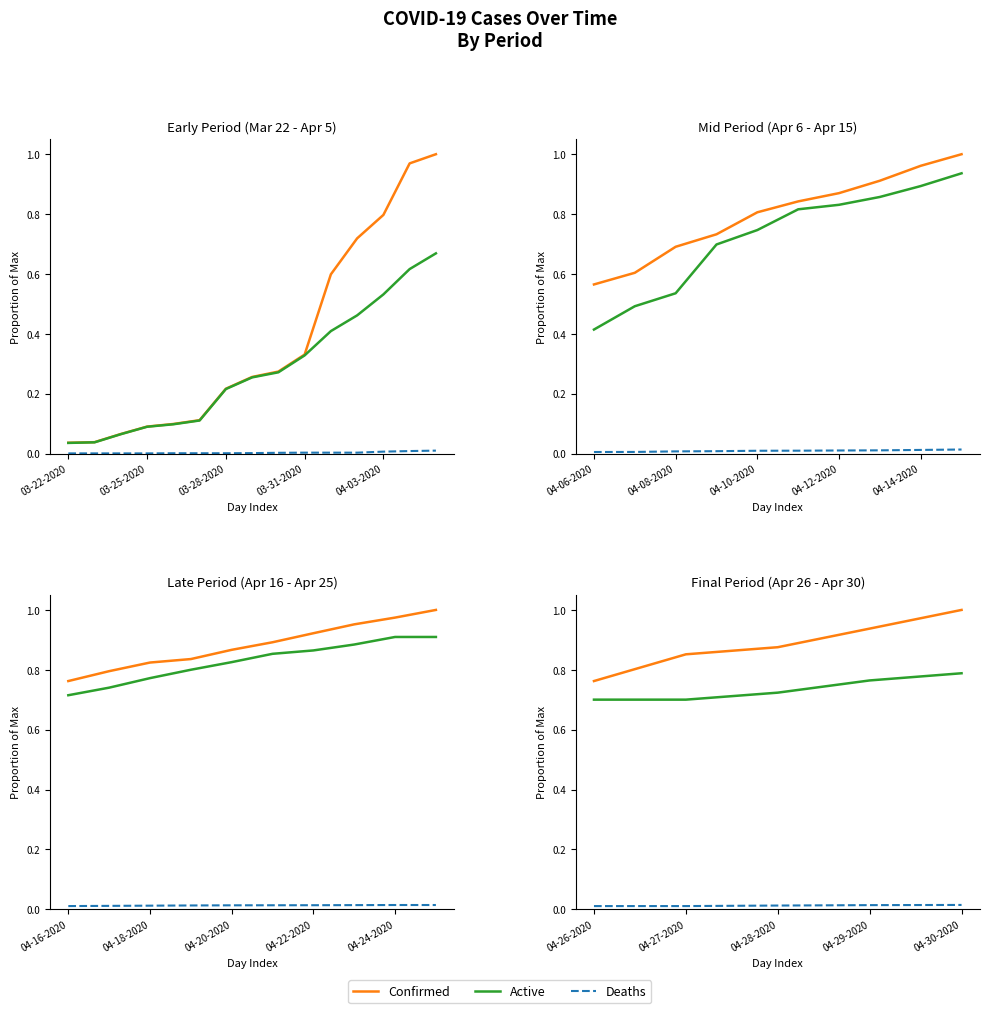

What position from the right is 04-26-2020?

5